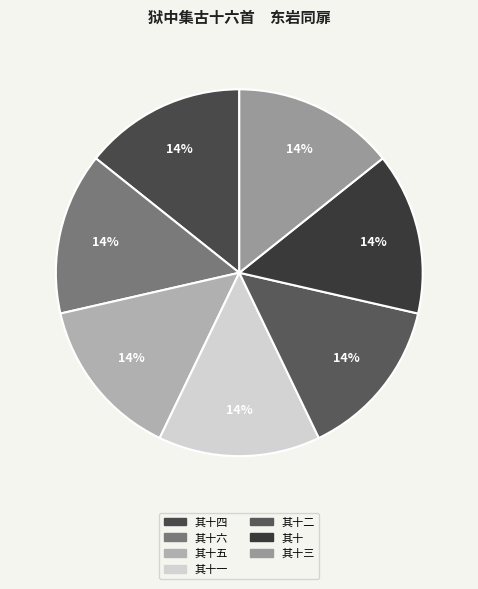

Count the number of slices in the pie.

7